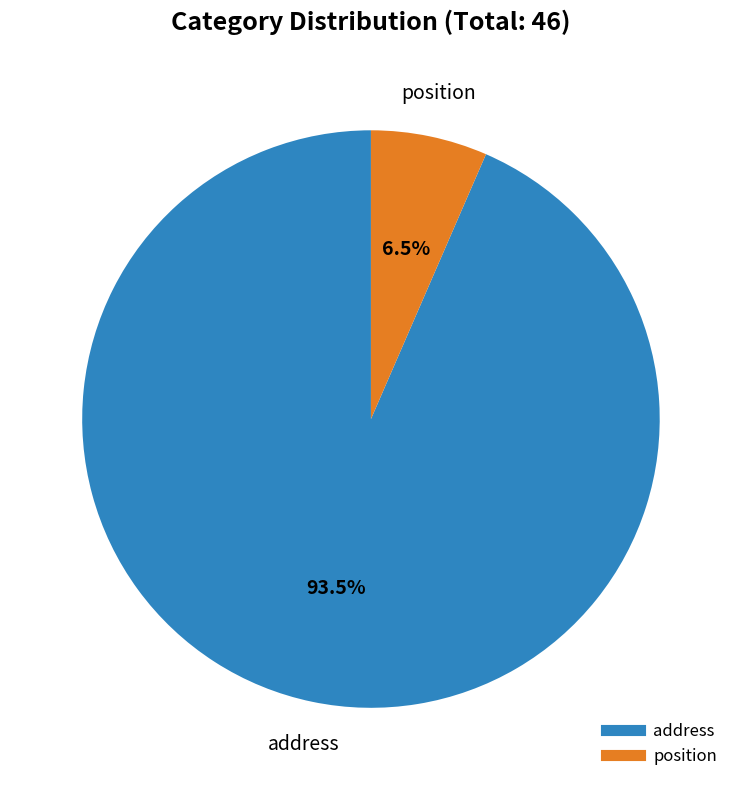

Which slice is the smallest?

position